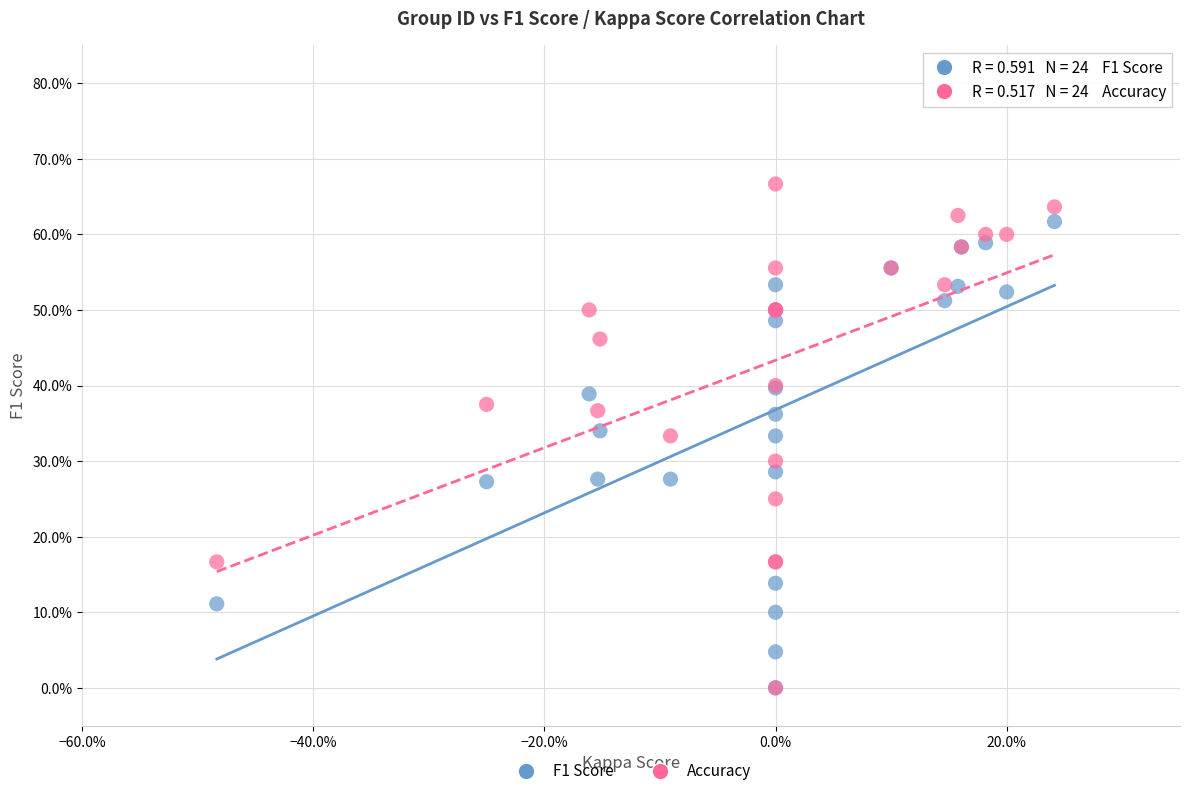

Which series has the largest Y range (max minus min)?

Accuracy